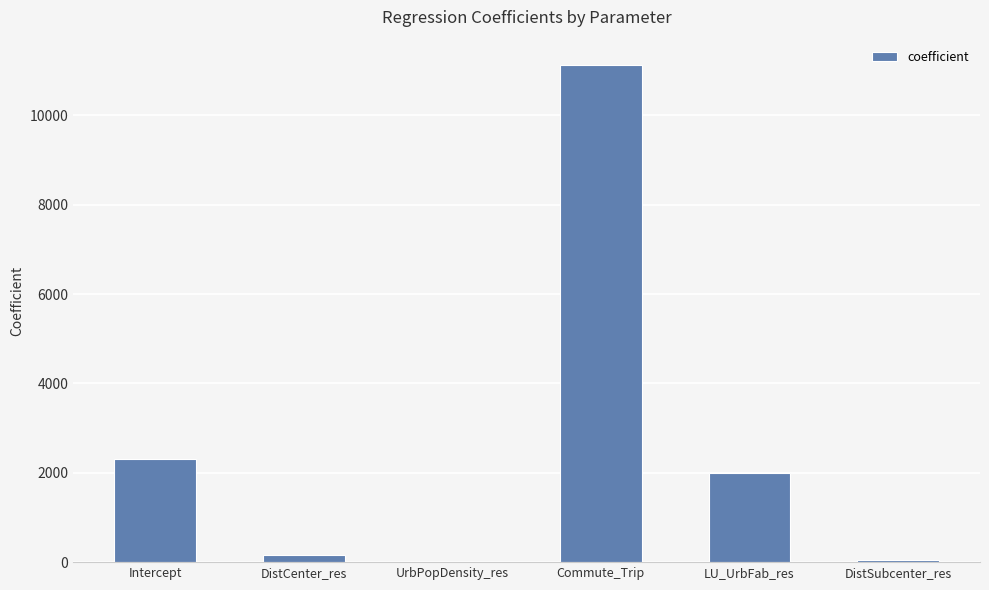

At which label is the value closest to 5567?

Intercept